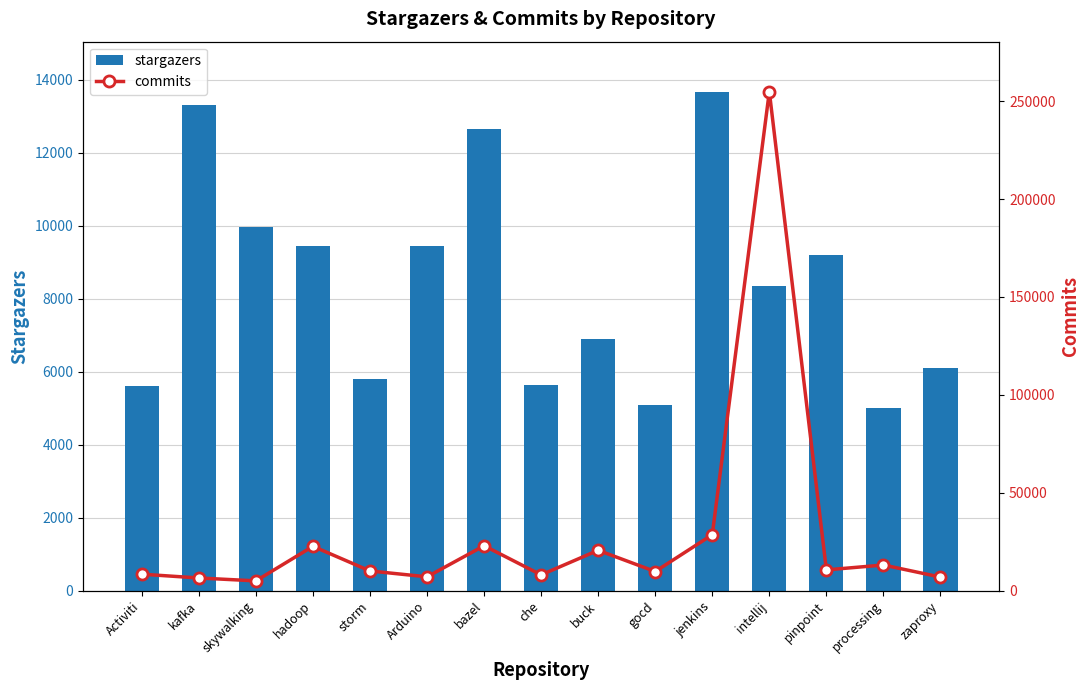

Between kafka and zaproxy, which series saw the biggest shift?

stargazers